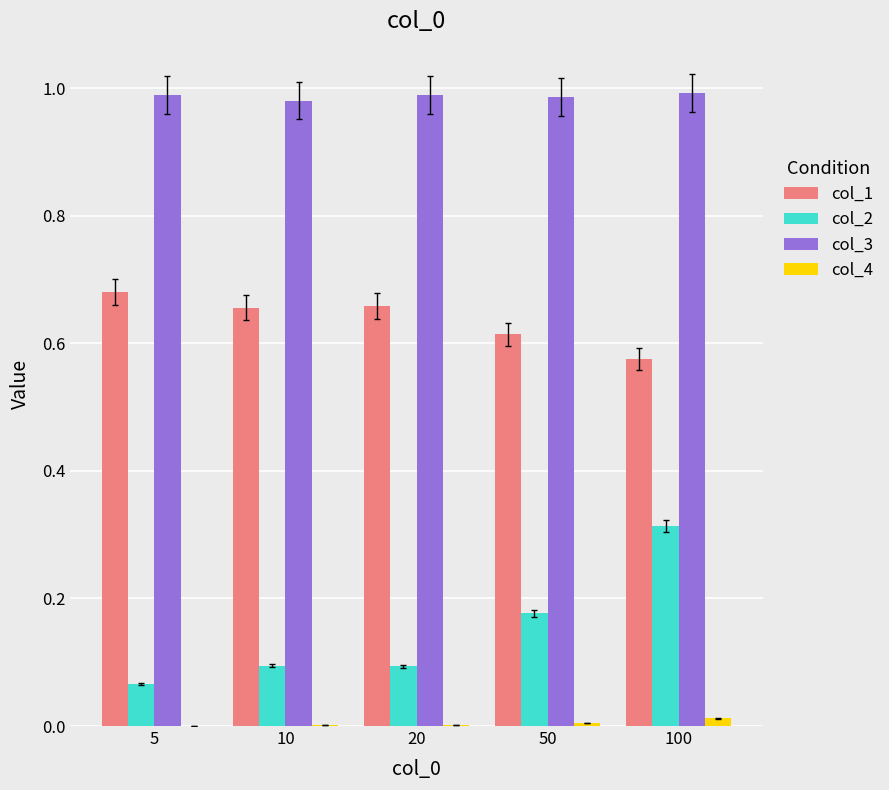

At which label does col_2 reach its peak?

100